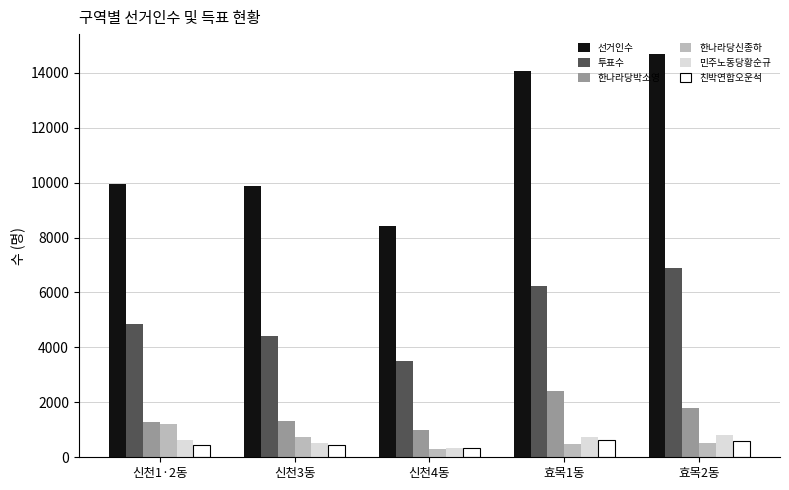

What position from the right is 효목1동?

2